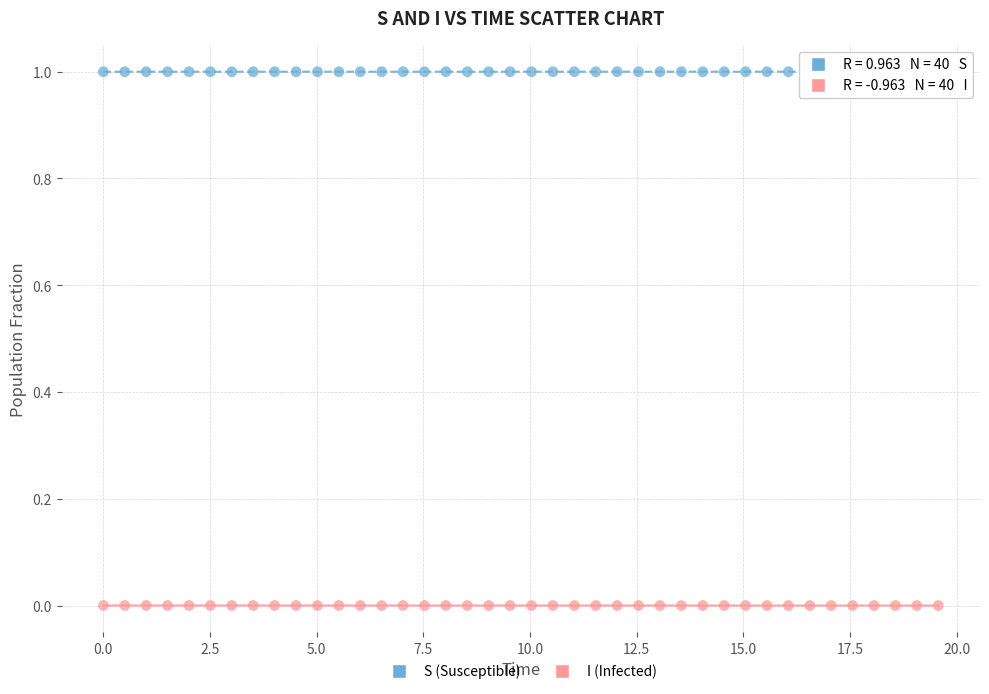

Which series reaches the maximum Y coordinate?

S (Susceptible)